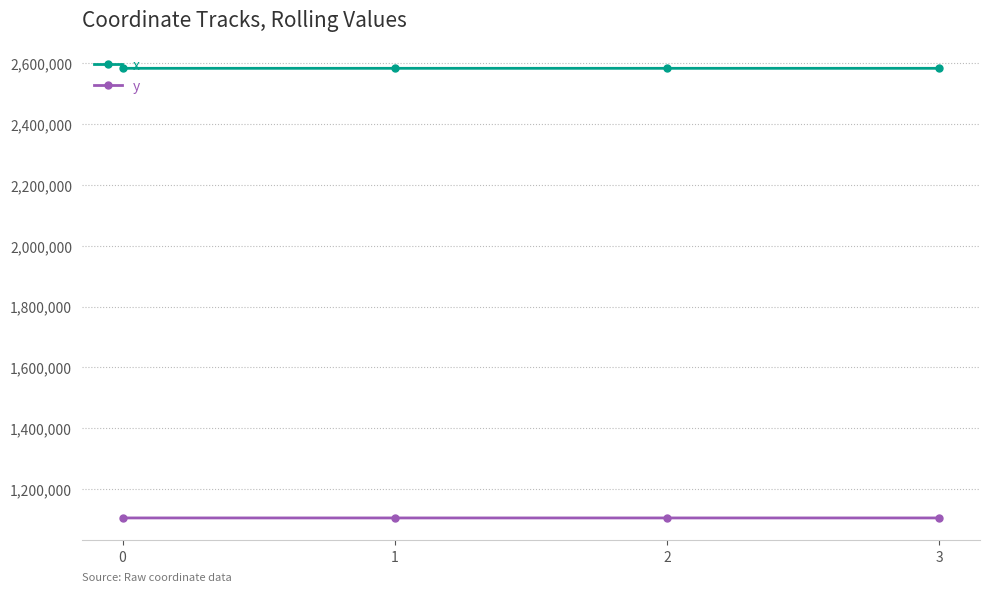

What are all the series names shown in the legend?

x, y